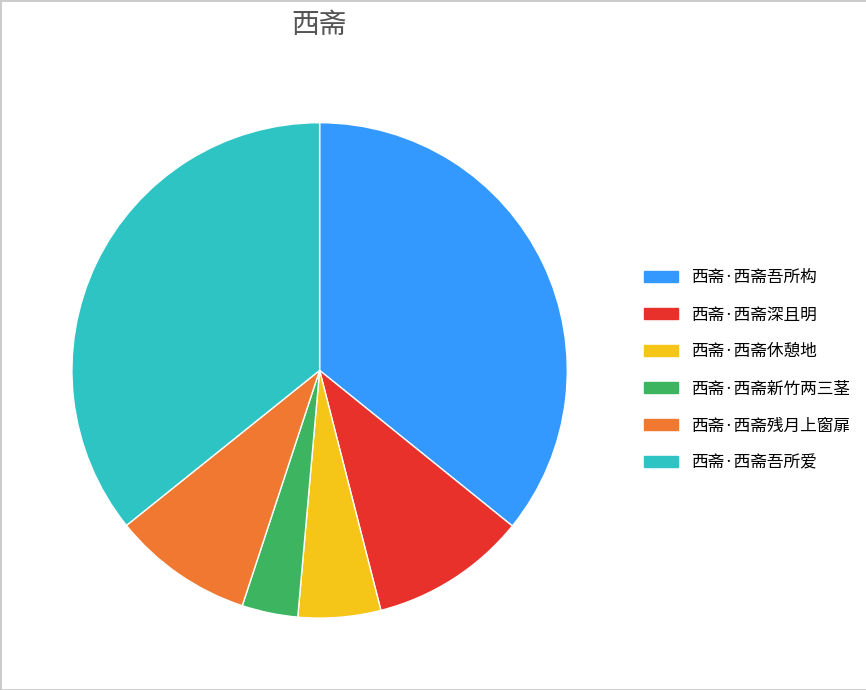

How many segments does this pie chart have?

6